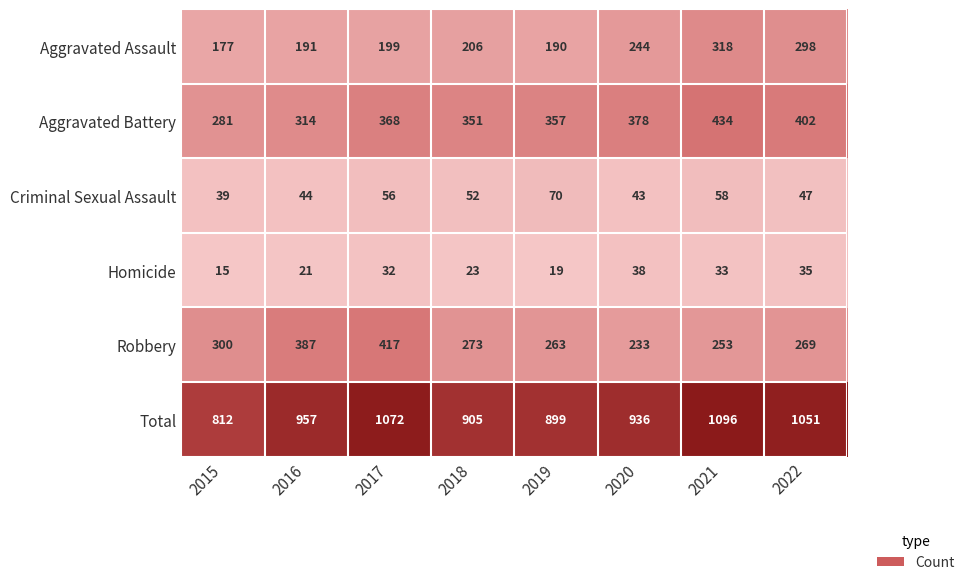

The value of Total at 2018 is 905. True or false?

True